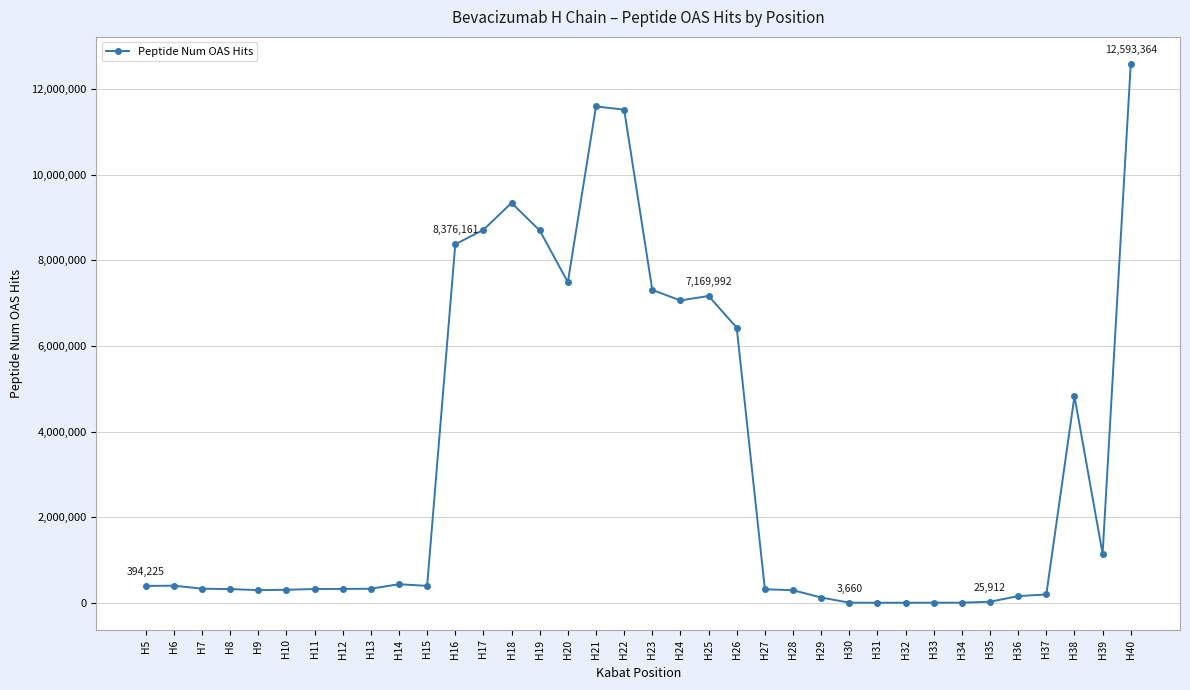

Which has a higher value, H7 or H38?

H38